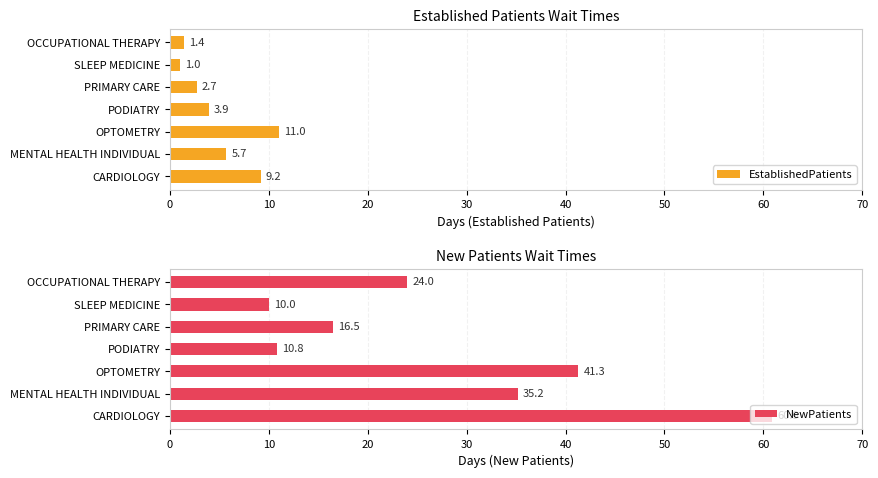

What is the difference between the EstablishedPatients values at PRIMARY CARE and OPTOMETRY?

8.3